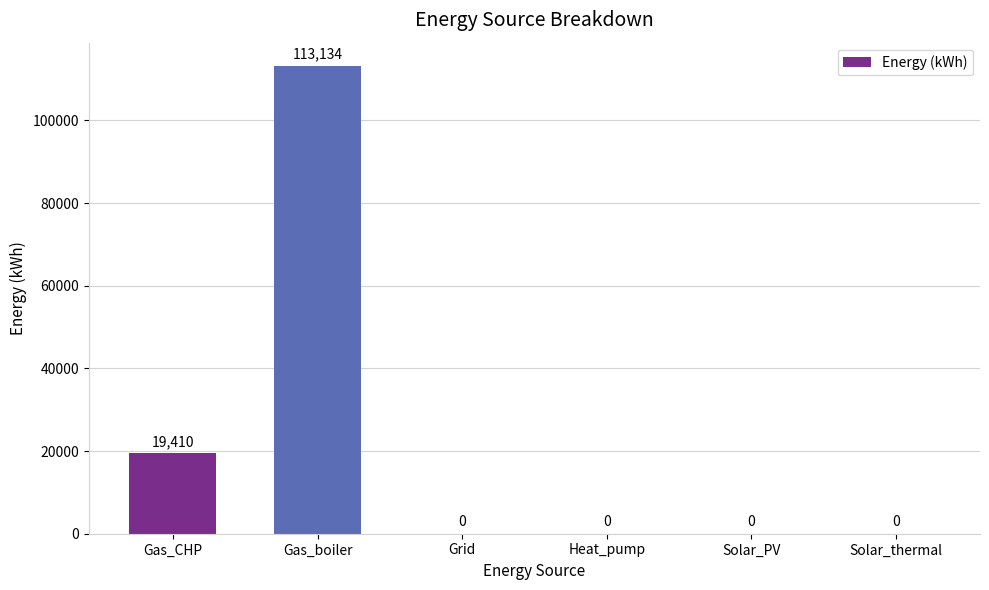

What is the average value?

22090.8